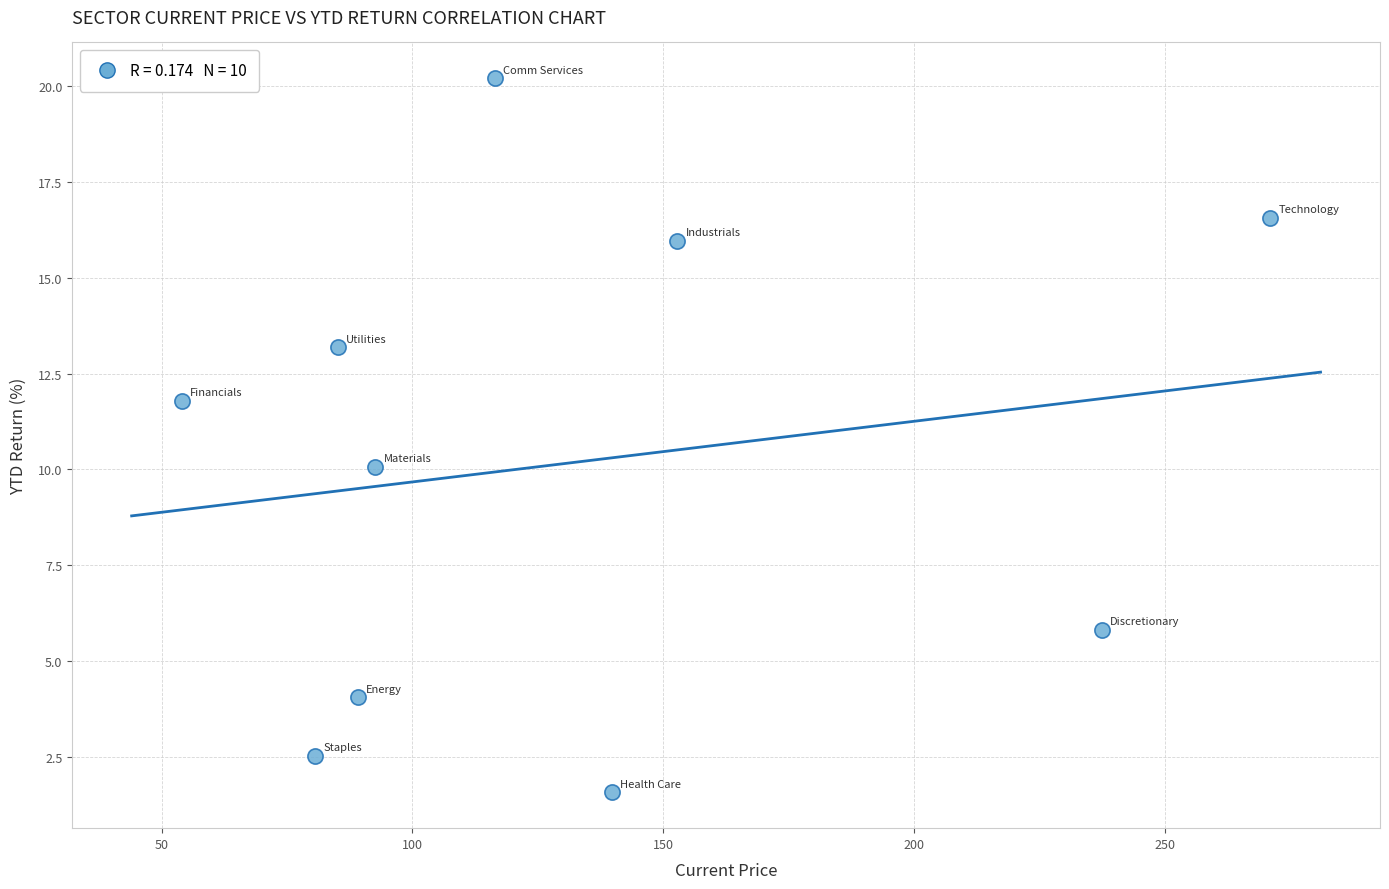

What is the average Y value?

10.2